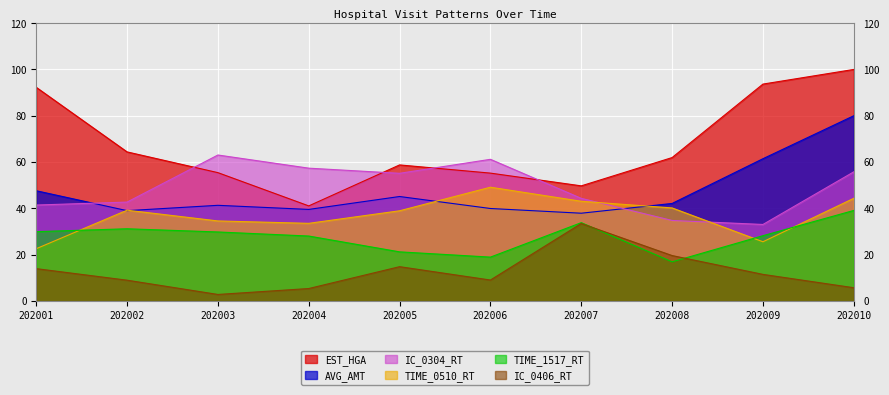

True or false: IC_0406_RT and TIME_0510_RT cross at least once.

False